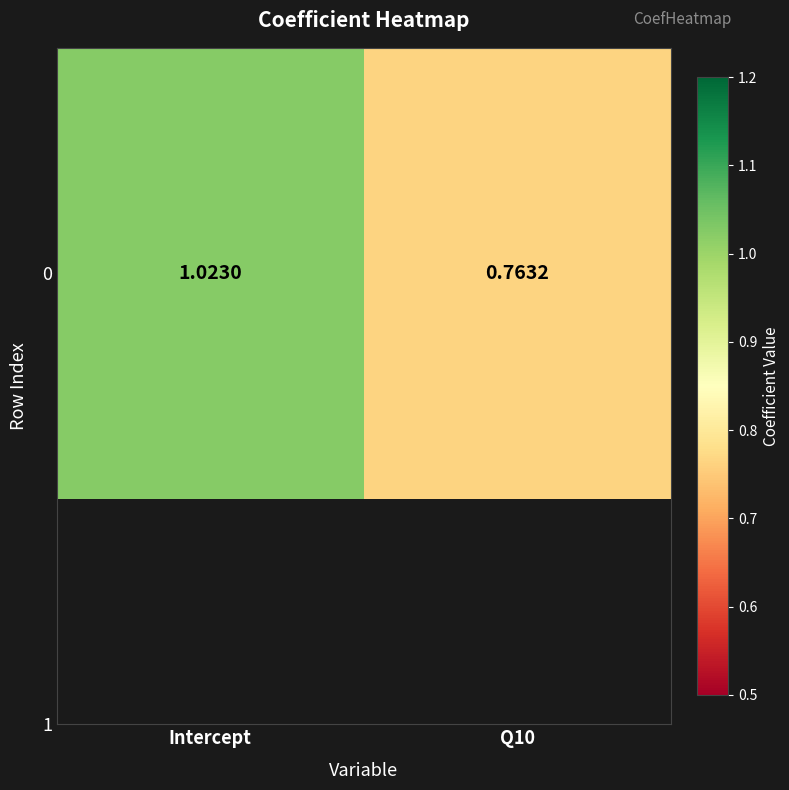

Reading left to right, transcribe all the data shown in this chart.

Intercept=1.0	Q10=0.8